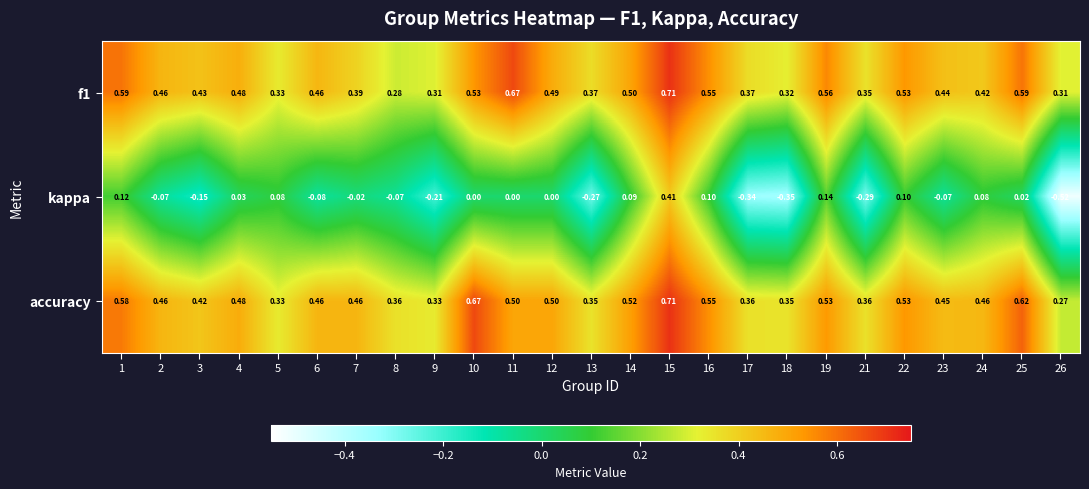

Which series has the largest total across all categories?

accuracy